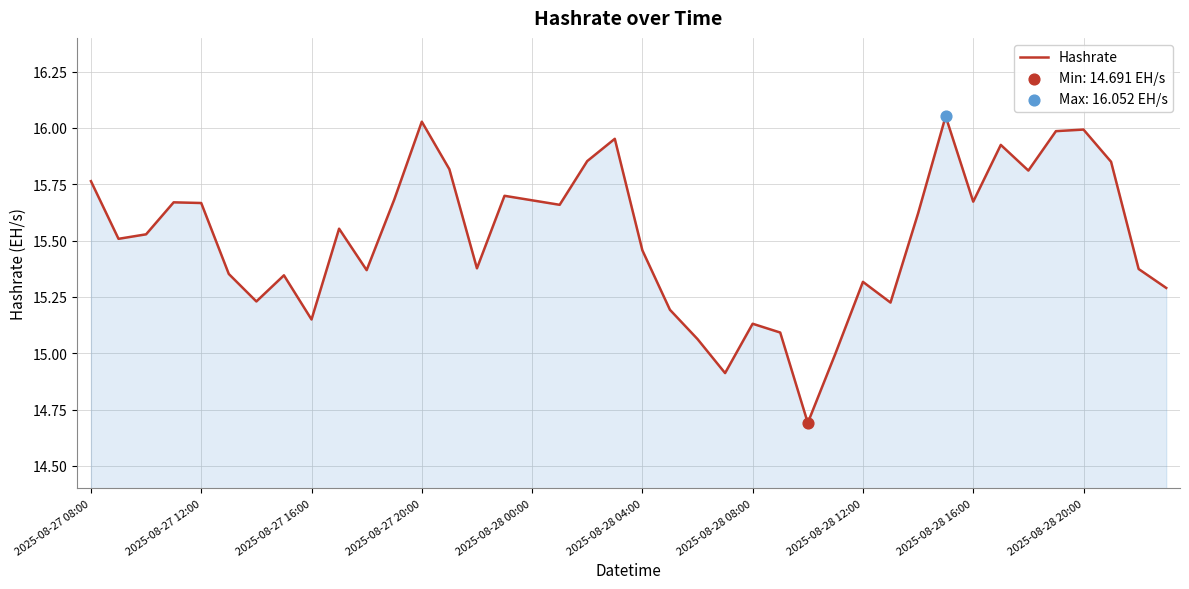

What is the minimum value shown in the chart?

14.7